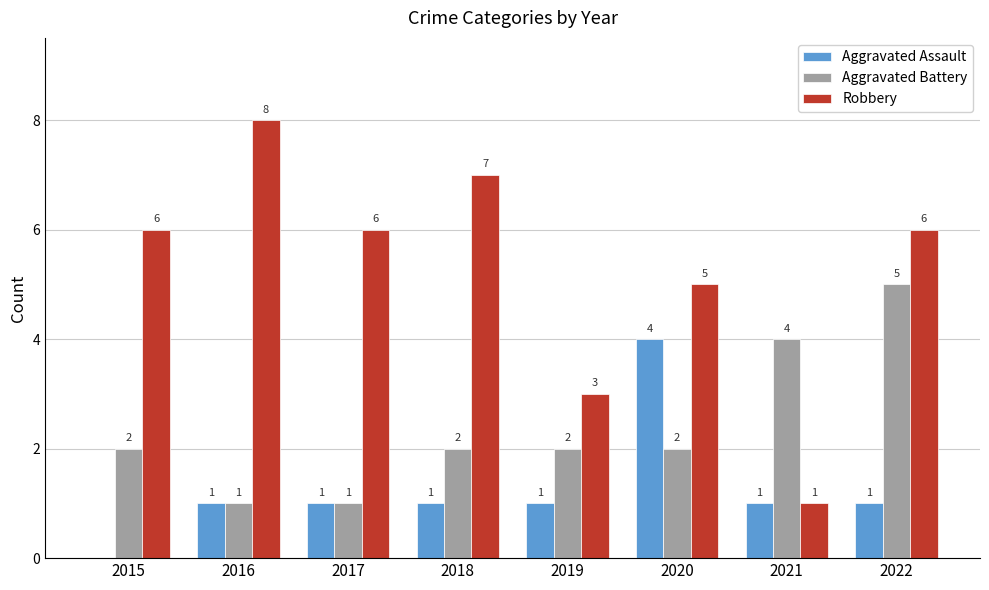

How many Aggravated Battery values are between 2 and 4?

5